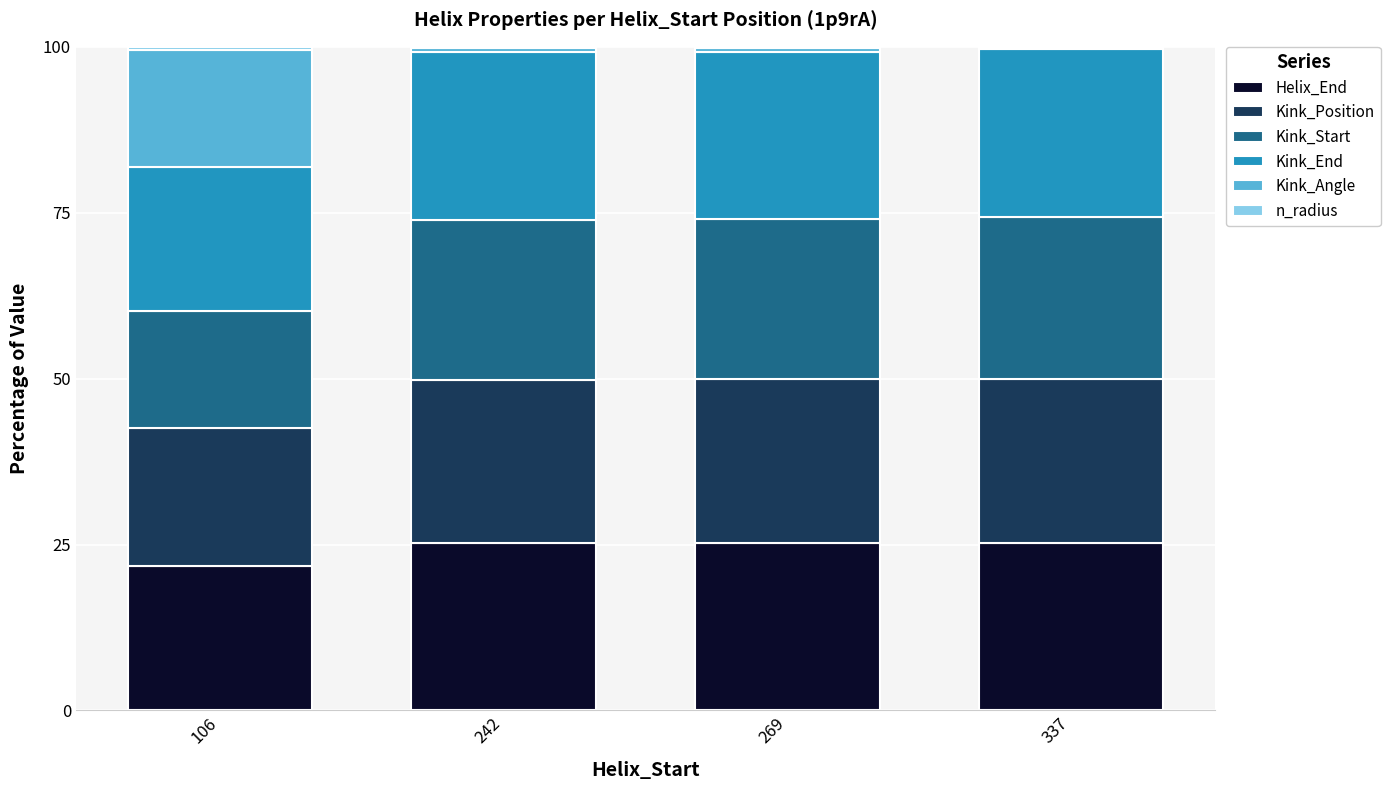

Is it true that Helix_End equals 25.2 at 337?

True